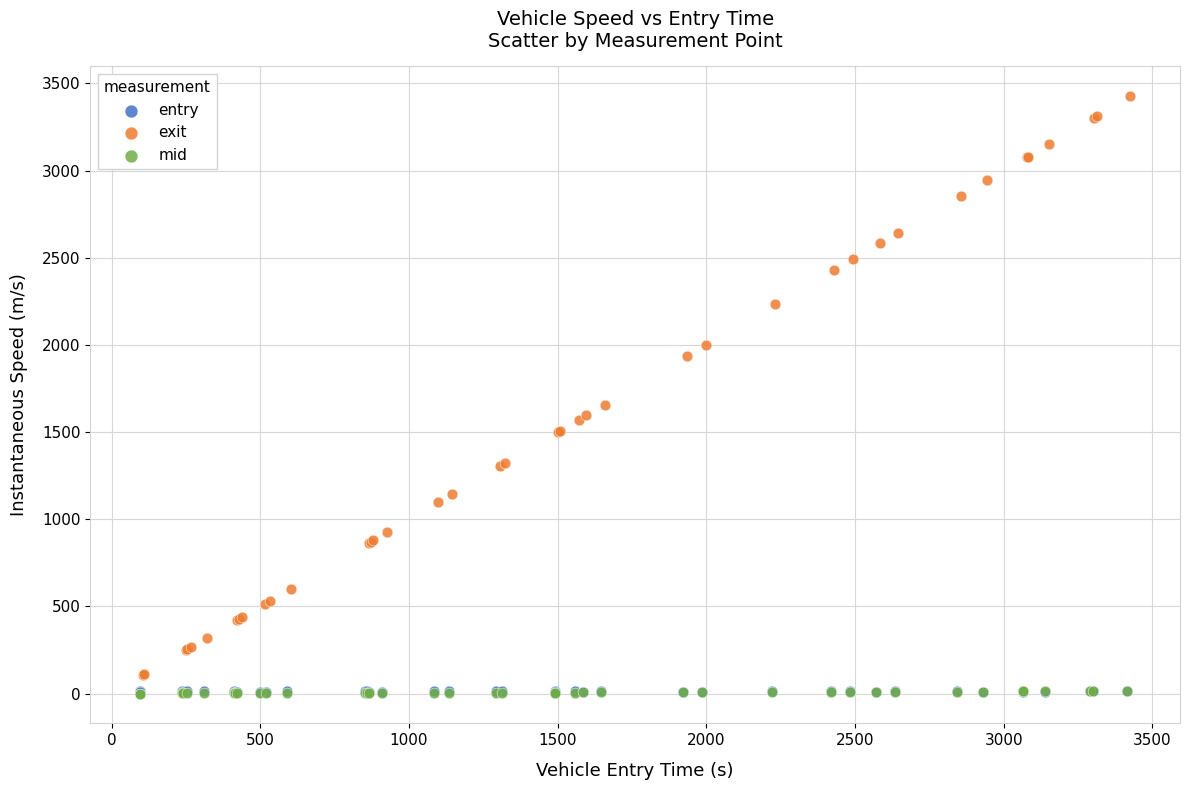

Which series contains the highest Y value?

exit